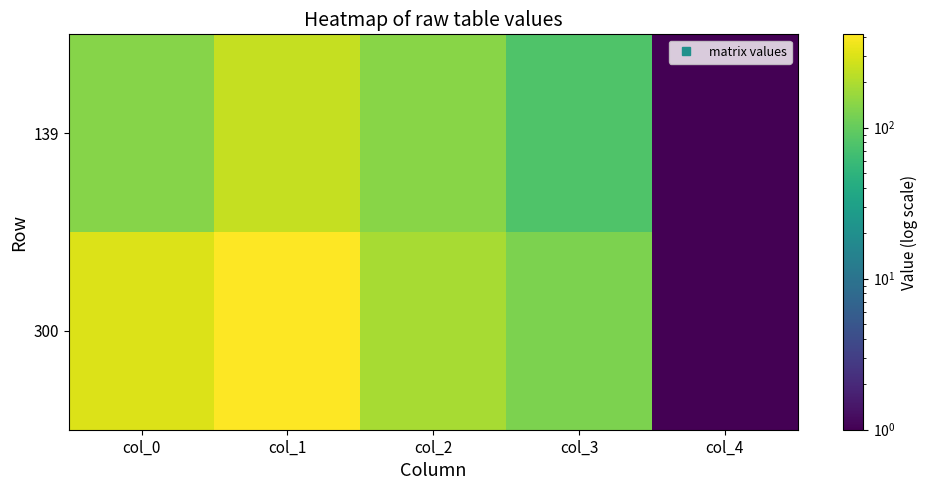

Which category has the highest value across all series?

col_1